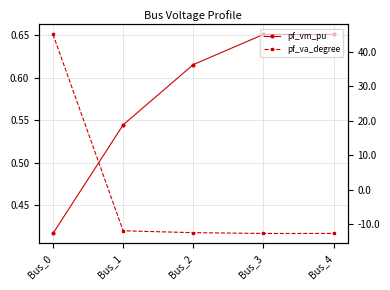

Which series changed the most between Bus_3 and Bus_4?

pf_vm_pu